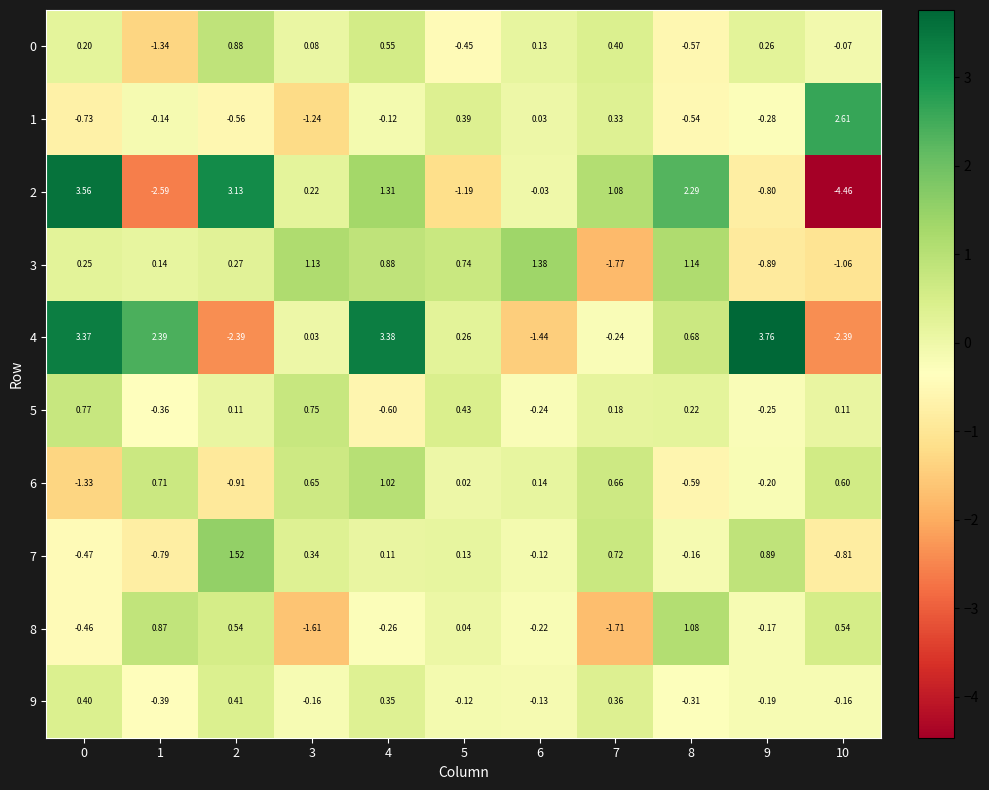

Is the value of 7 at 2 greater than the value of 5 at 7?

Yes